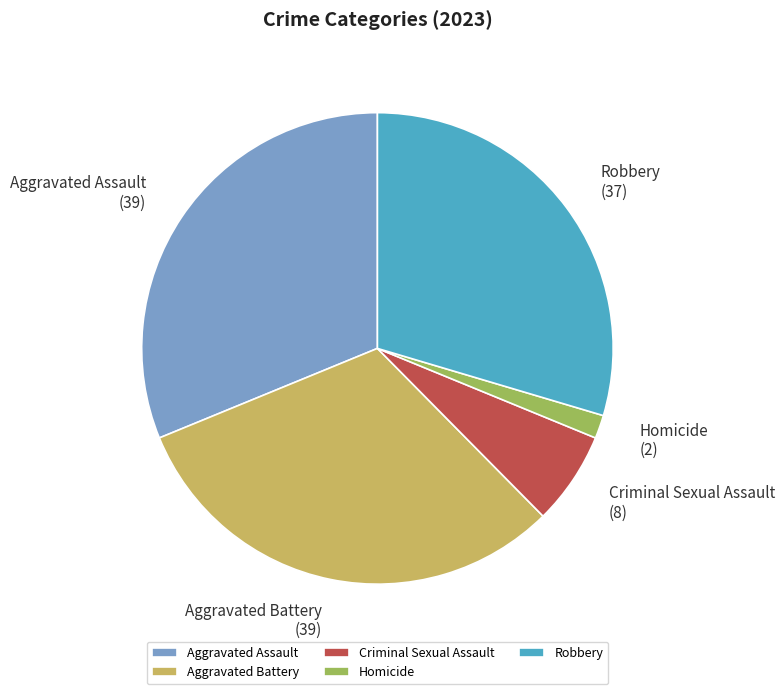

Is the sum of Aggravated Assault and Criminal Sexual Assault greater than half?

No